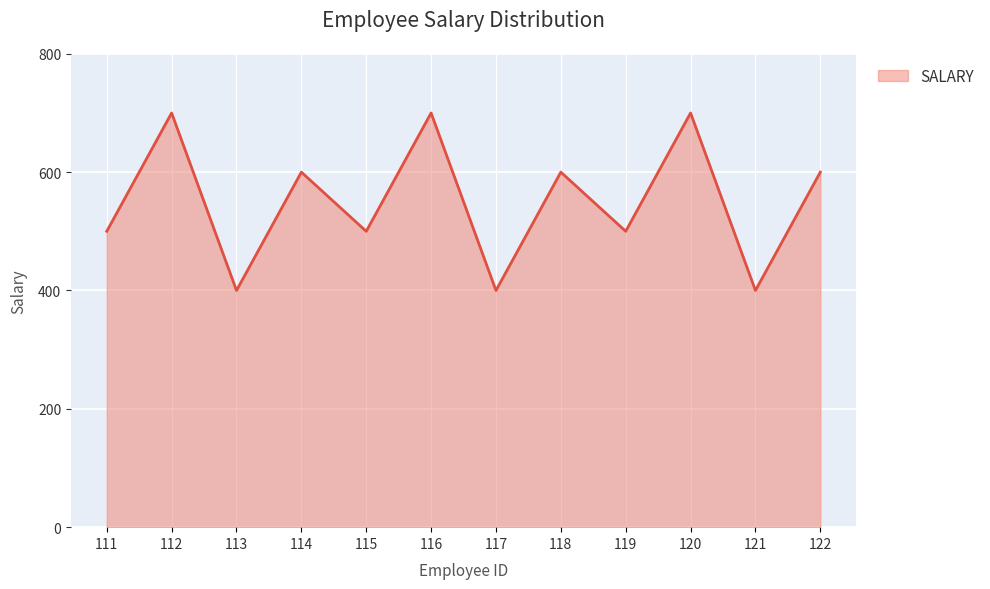

What is the ratio of the value at 121 to the value at 117?

1.0